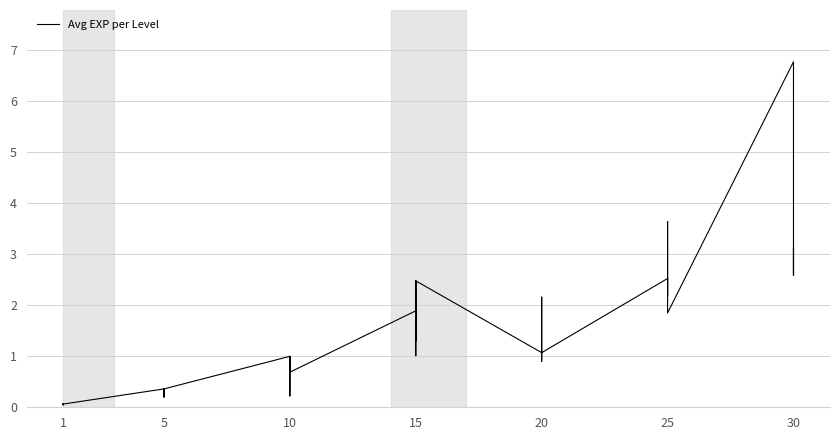

How many points are lower than both their immediate neighbors (excluding endpoints)?

12